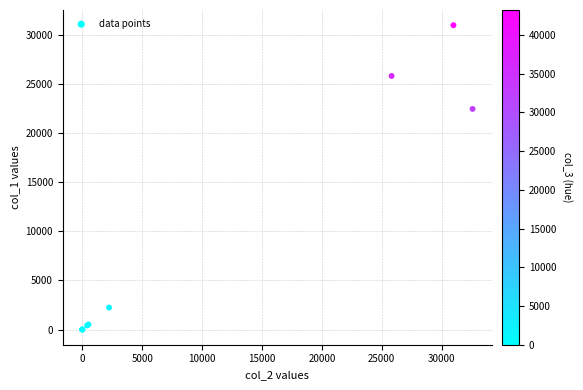

What Y value in the scatter plot is closest to 15491?

22460.0